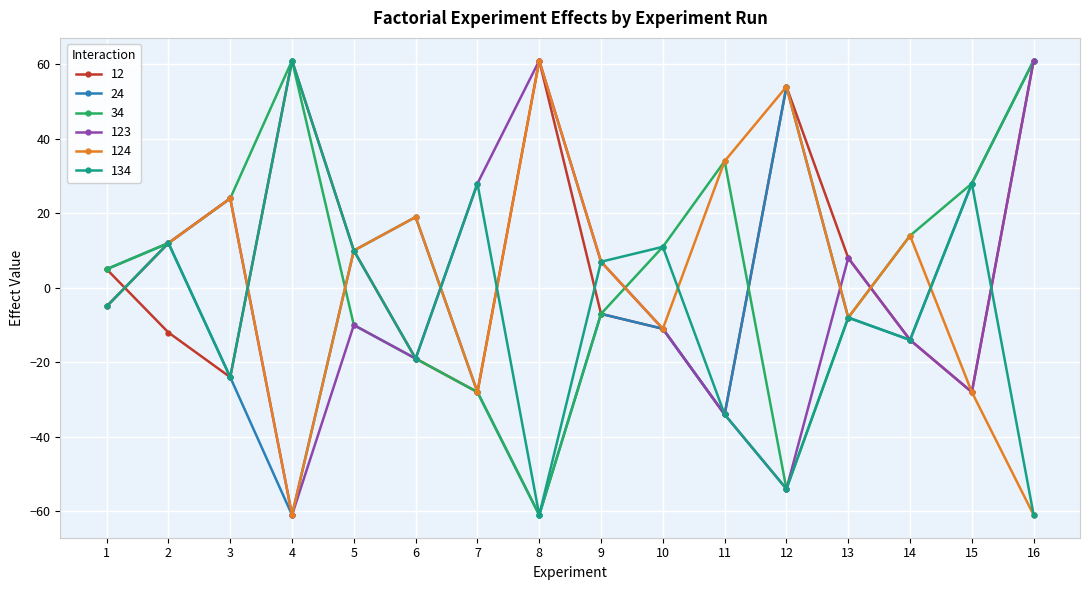

What is the value of the 123 point at the 5th from the left?

-10